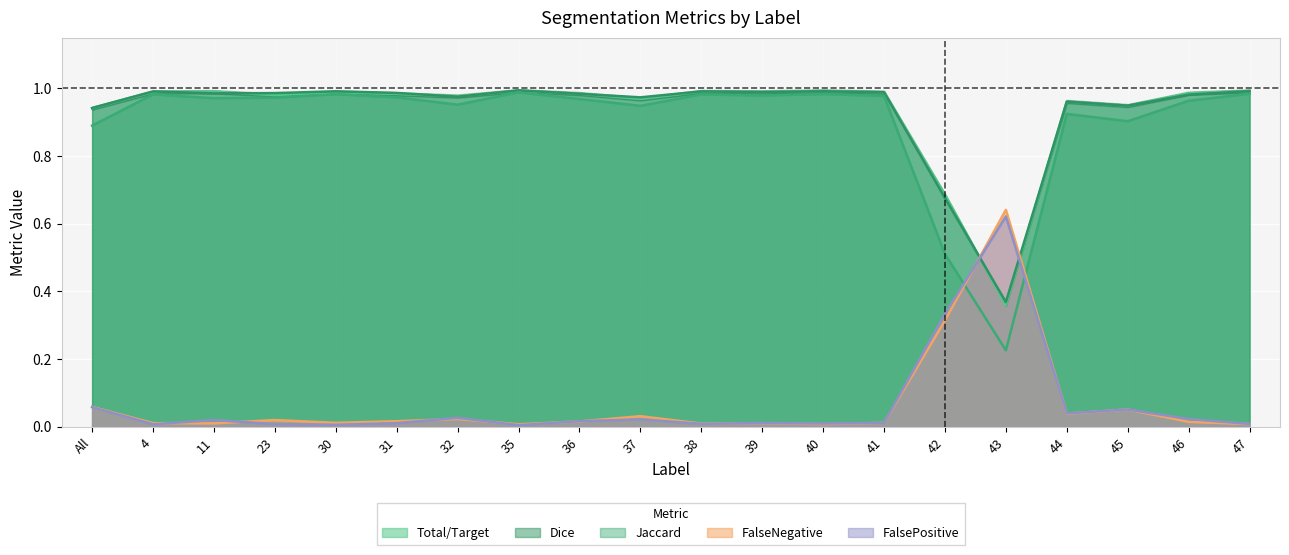

Which series has the largest range (max minus min)?

Jaccard